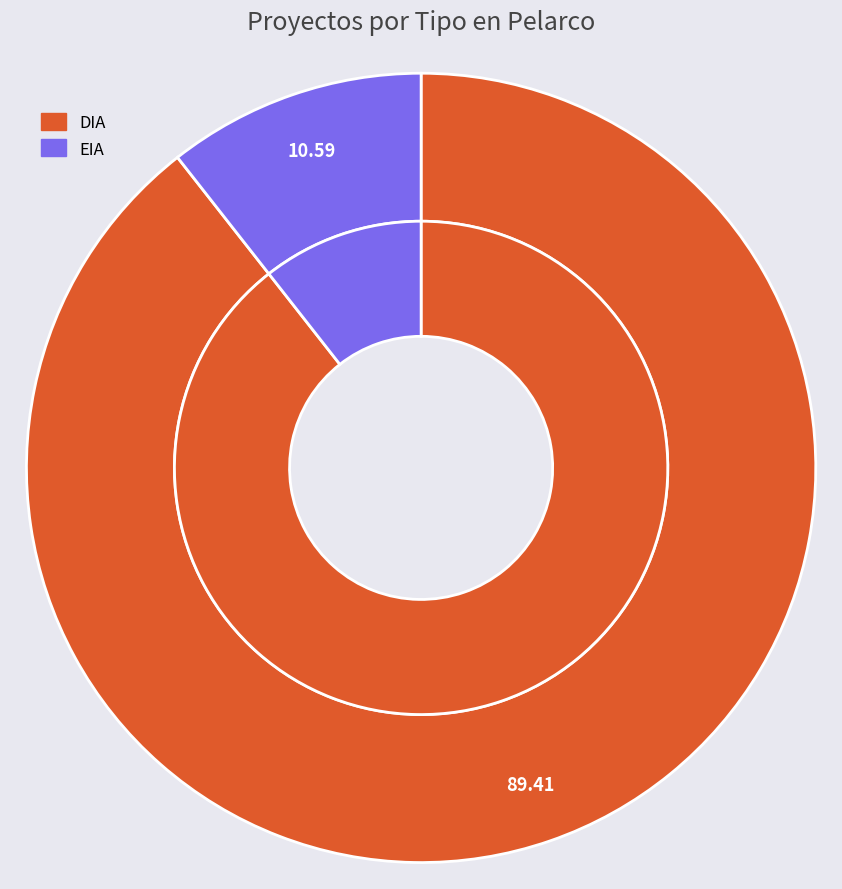

Rank the categories by value from highest to lowest.

DIA, EIA